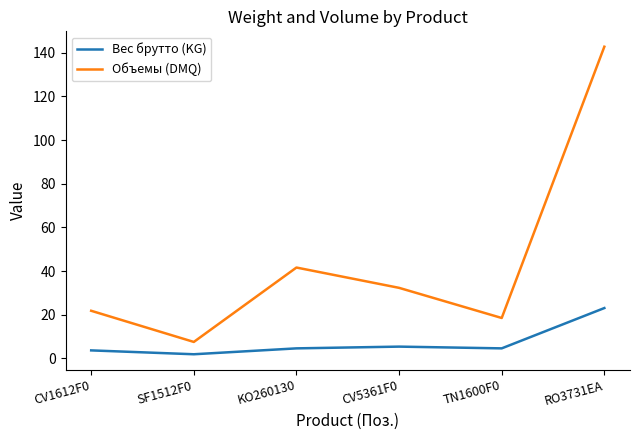

Does the chart display data point markers on the line(s)?

No